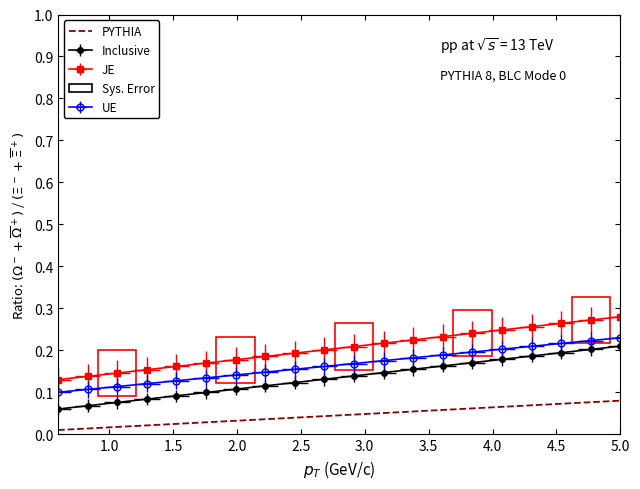

What is the sum of all values?

0.9